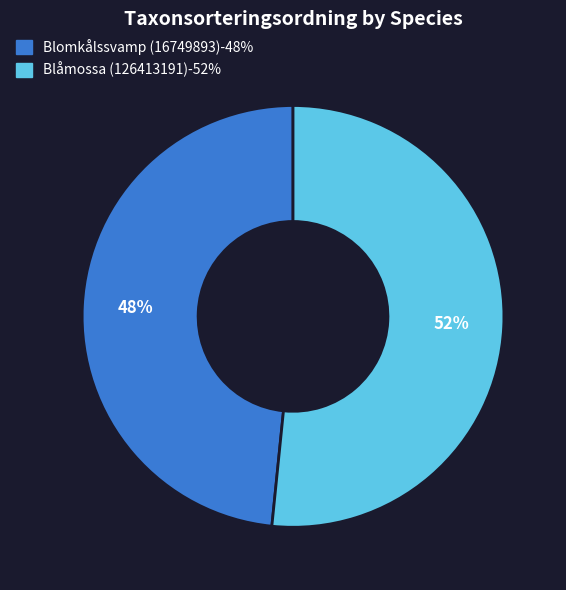

How many slices are in this pie chart?

2